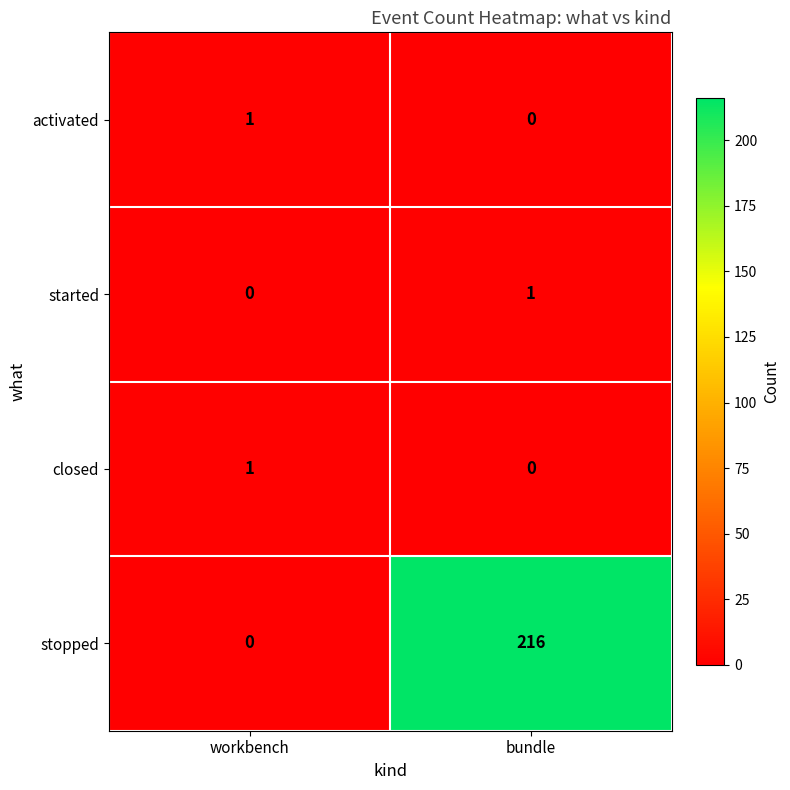

Reading left to right, list all the values displayed in this chart.

activated: workbench=1	bundle=0
started: workbench=0	bundle=1
closed: workbench=1	bundle=0
stopped: workbench=0	bundle=216